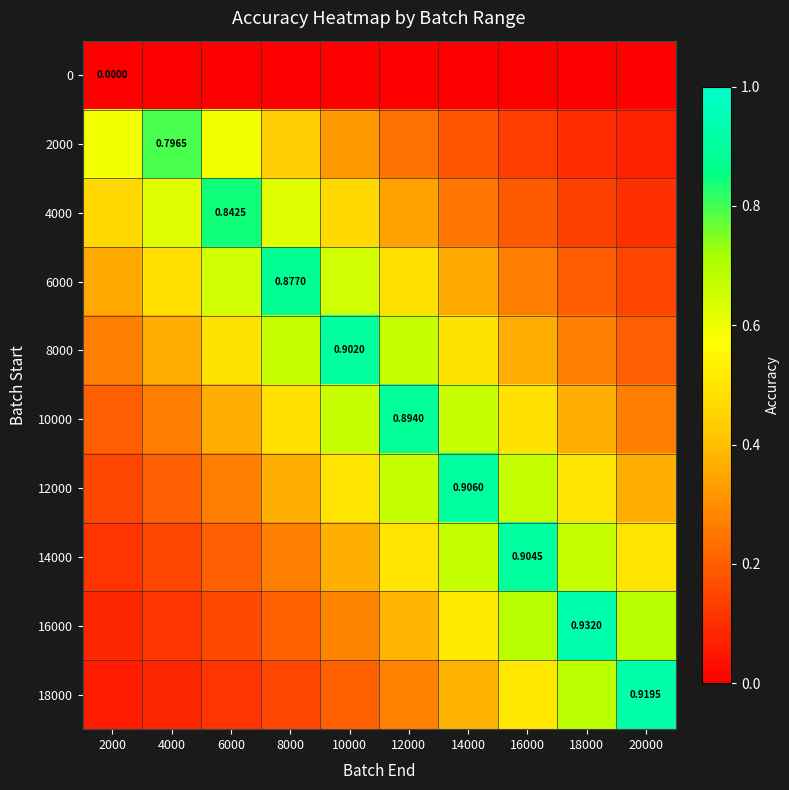

True or false: 6000 has a value of 0.7 at 12000.

False